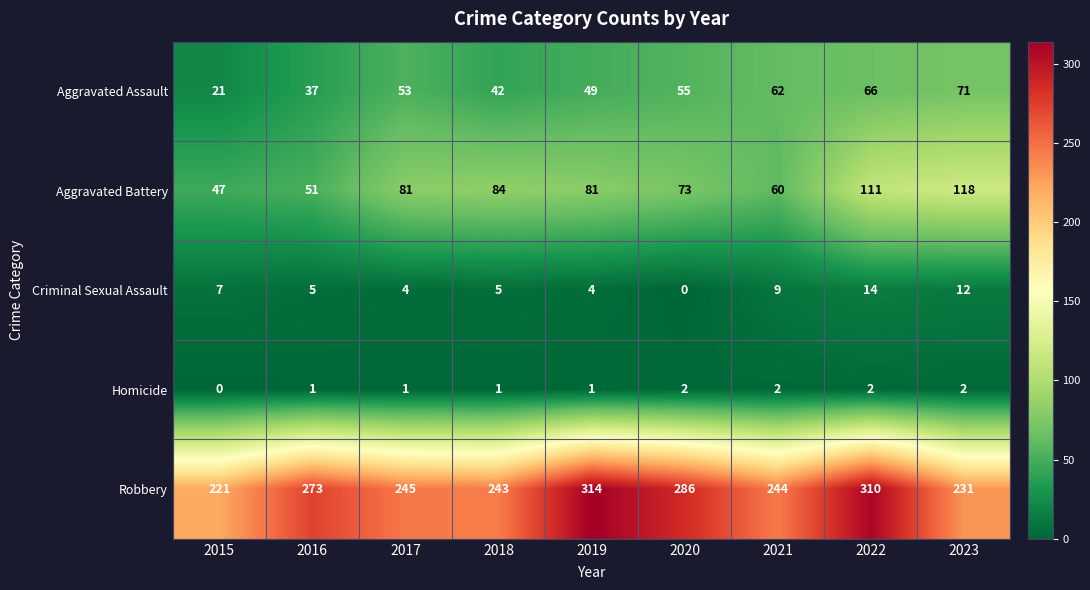

Rank the series at 2019 from lowest to highest value.

Homicide, Criminal Sexual Assault, Aggravated Assault, Aggravated Battery, Robbery